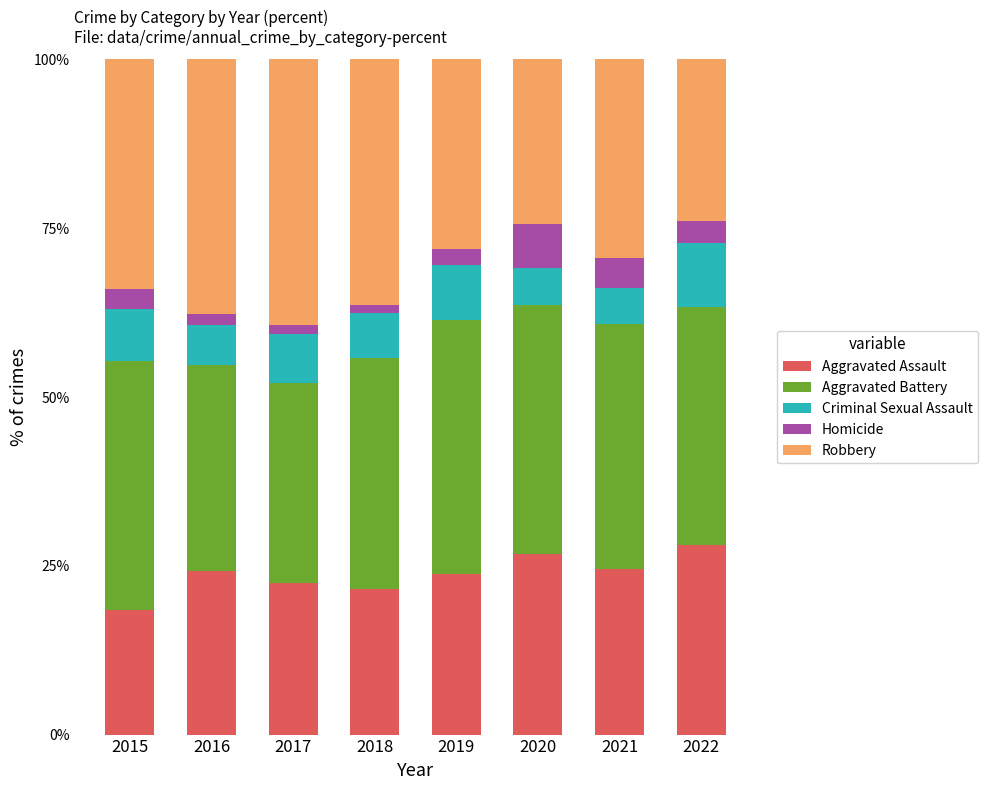

The Aggravated Assault series shows 28.1 at 2022. True or false?

True